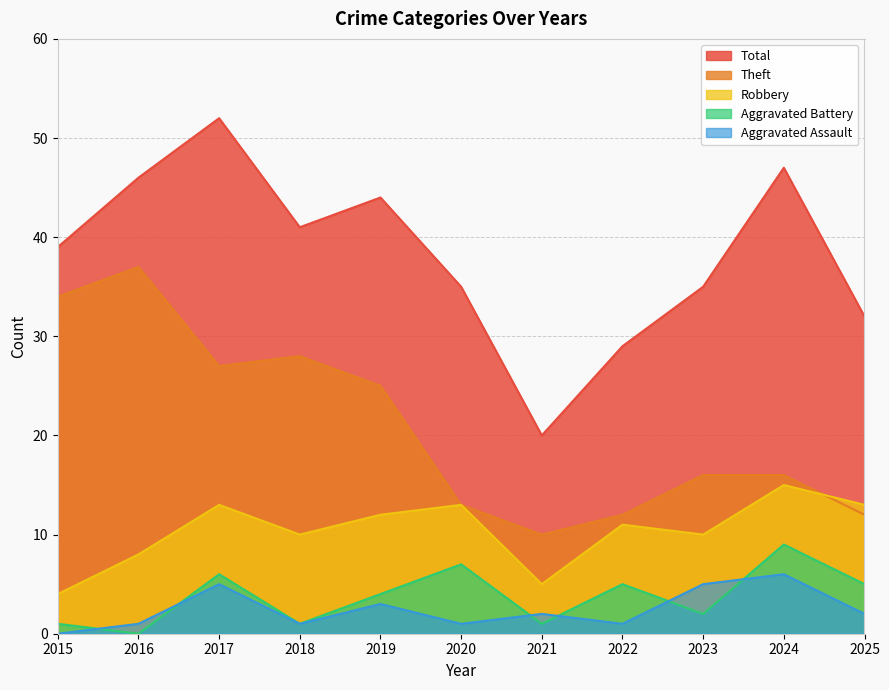

What is the sum of the Aggravated Battery values at 2021 and 2019?

5